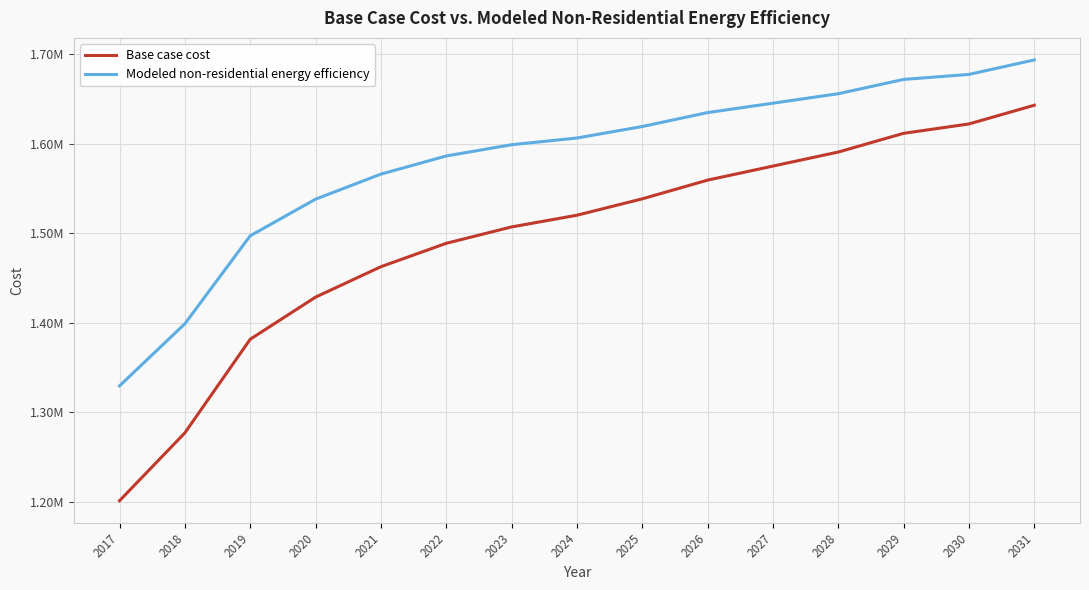

What is the total value across all series at 2030?

3299532.7